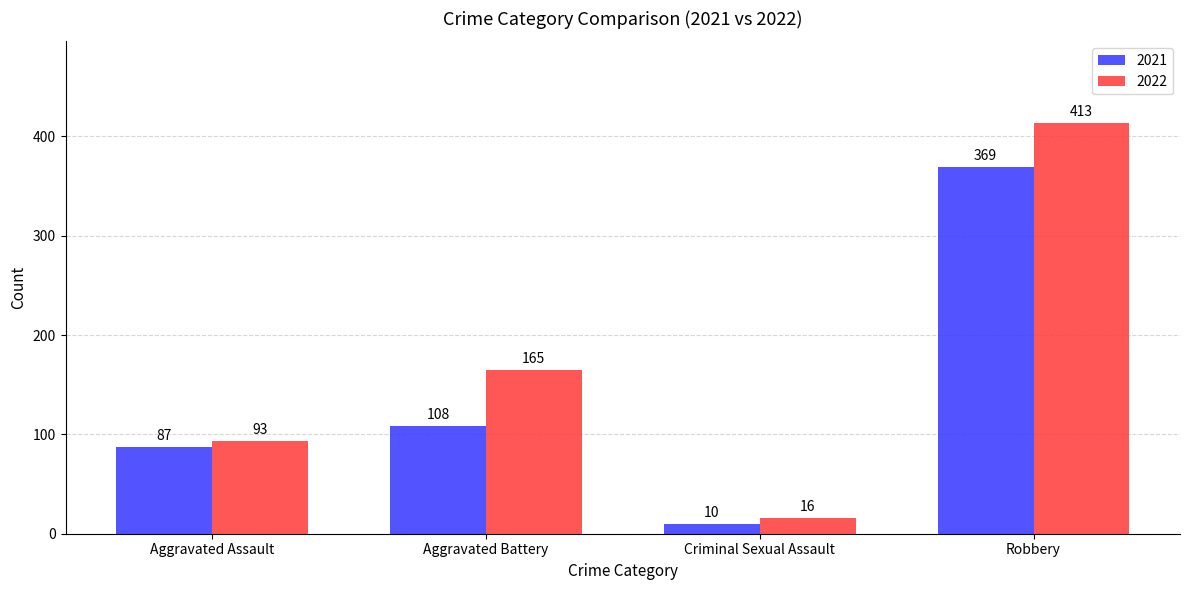

At which category is the sum across all series the highest?

Robbery